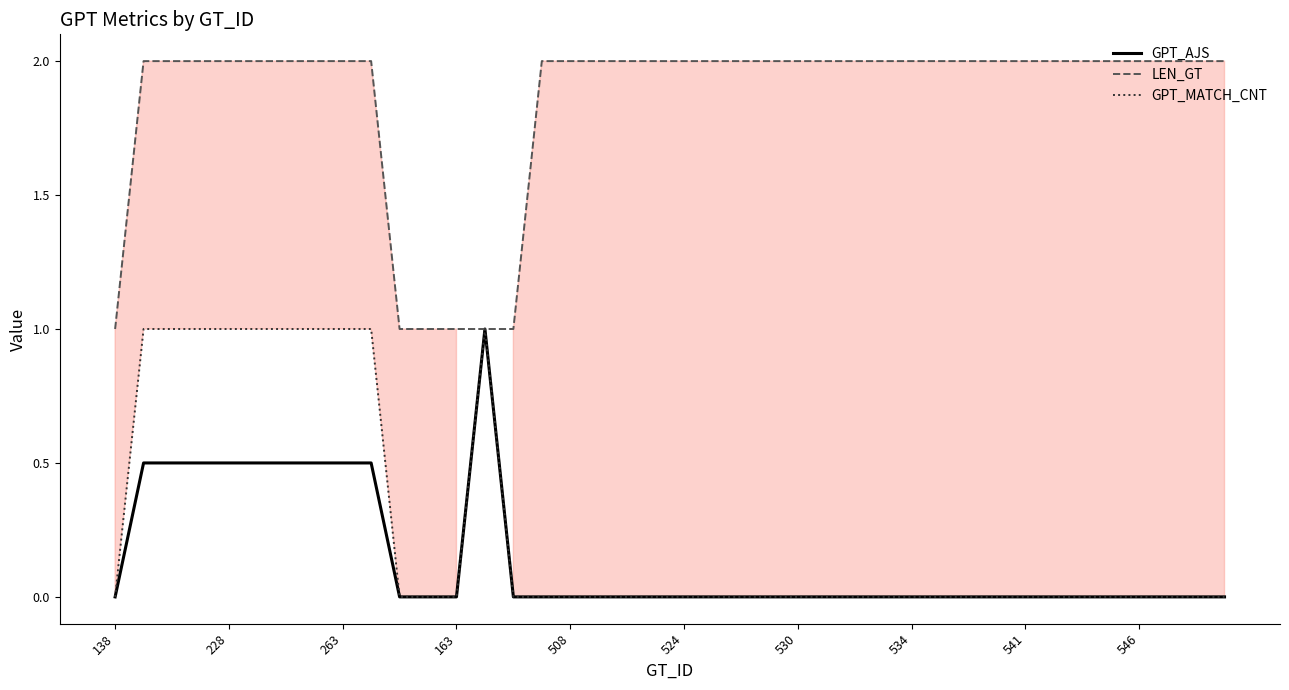

What is the lowest value of the LEN_GT series?

1.0